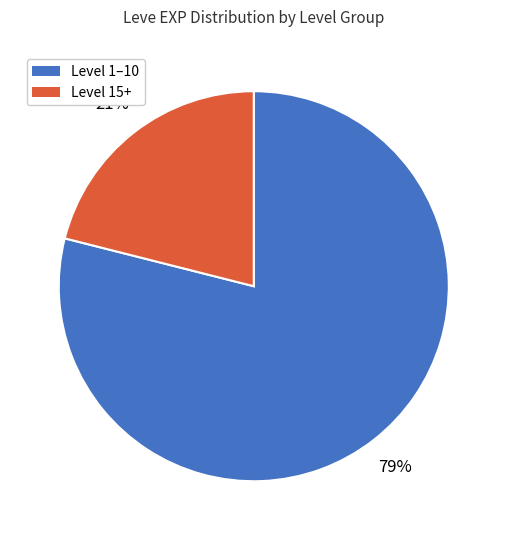

To the nearest percent, what is the difference between the largest and smallest slice percentages?

58%